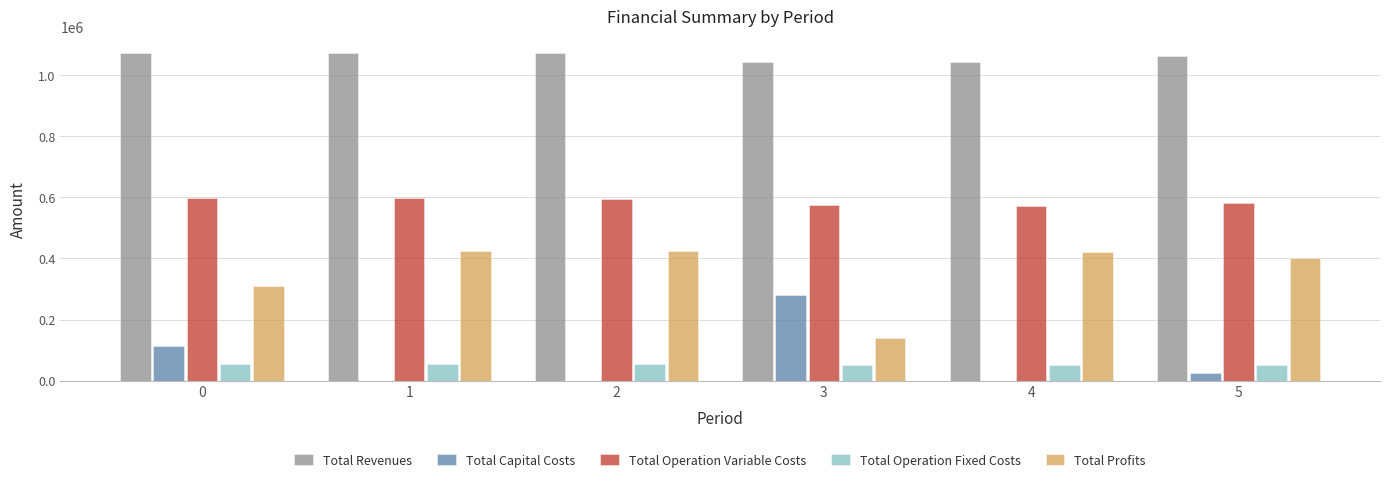

Which series has the largest total across all categories?

Total Revenues